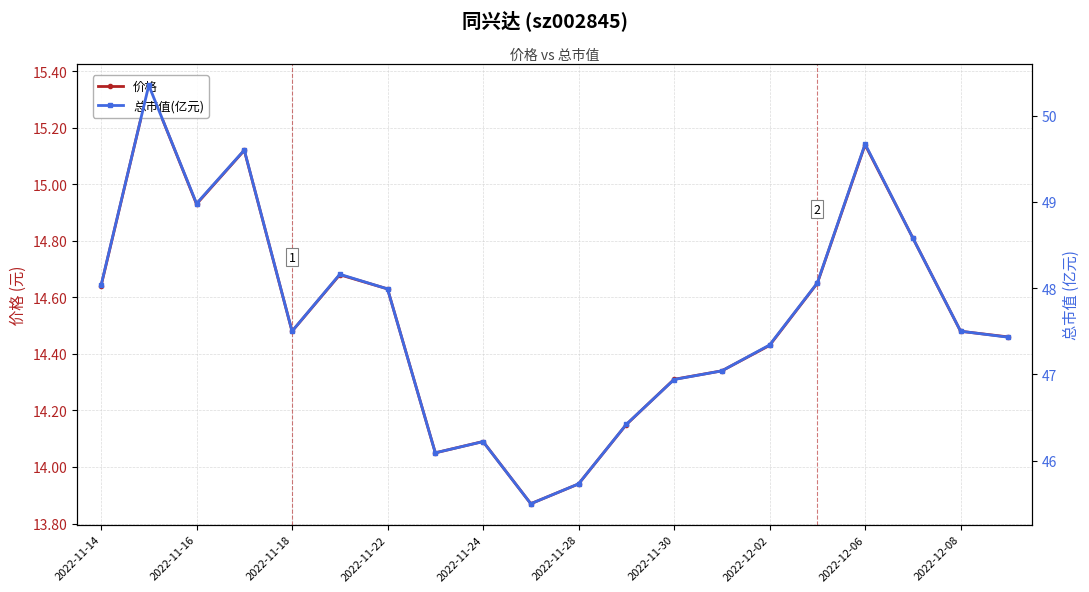

What are all the series names shown in the legend?

价格, 总市值(亿元)